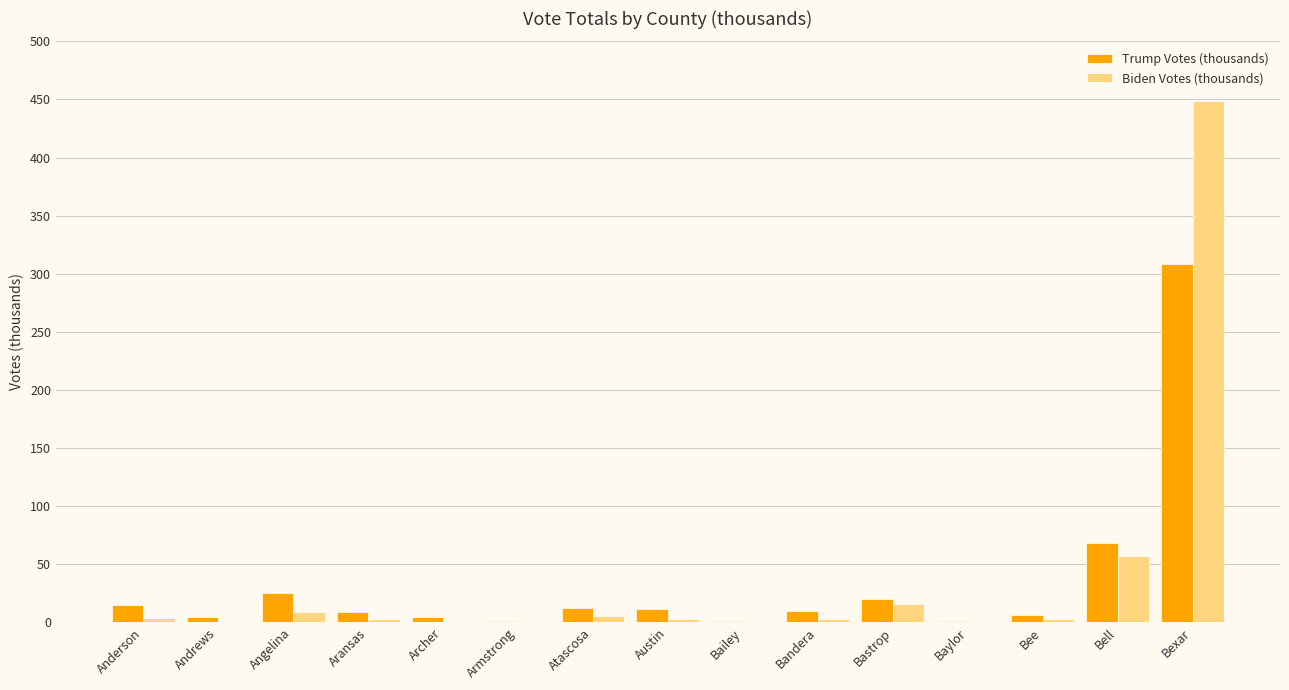

What are all the series names shown in the legend?

Trump Votes (thousands), Biden Votes (thousands)